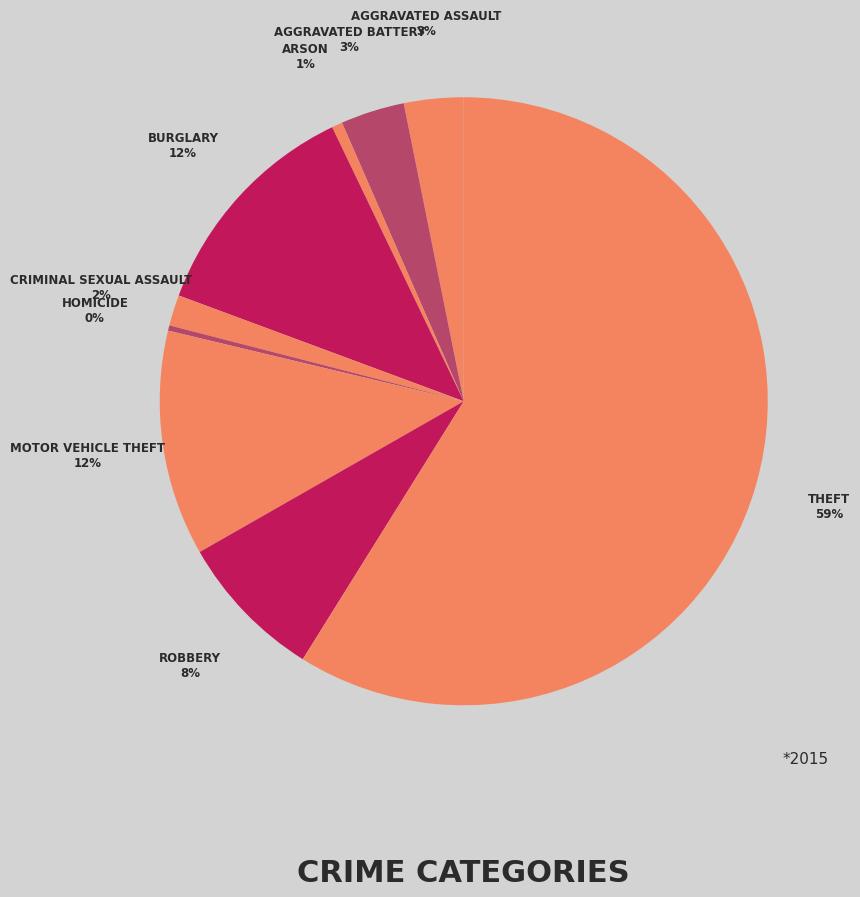

Which slice is the largest?

Theft